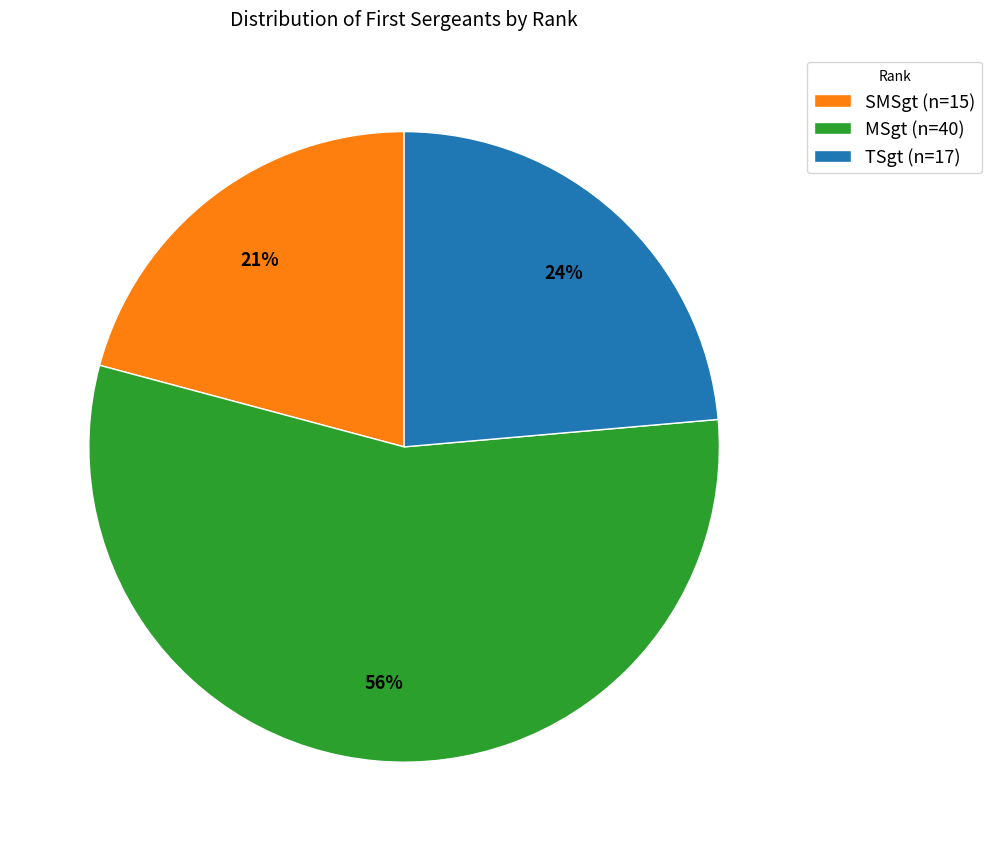

To the nearest percent, what is the combined percentage of MSgt and TSgt?

79%